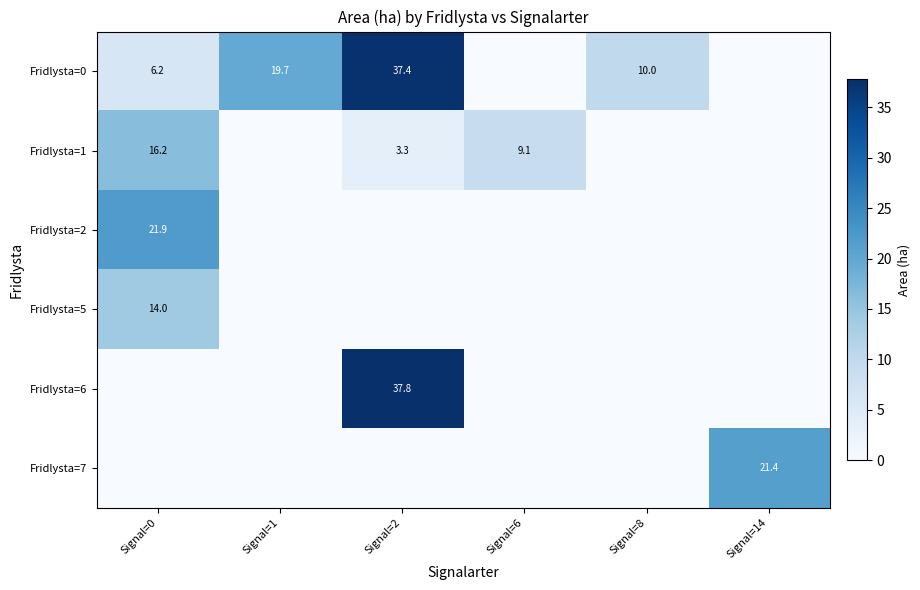

The Fridlysta=0 series shows 10.2 at Signal=0. True or false?

False